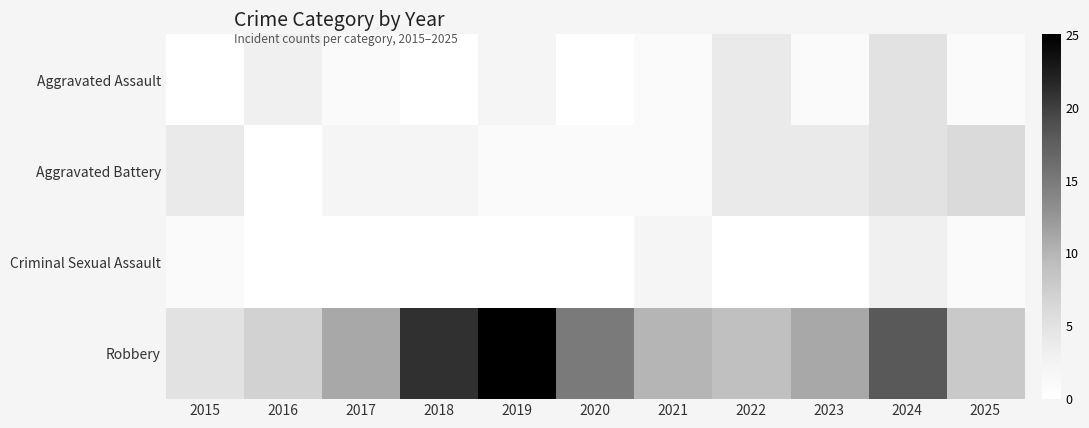

Which series has the largest total across all categories?

Robbery